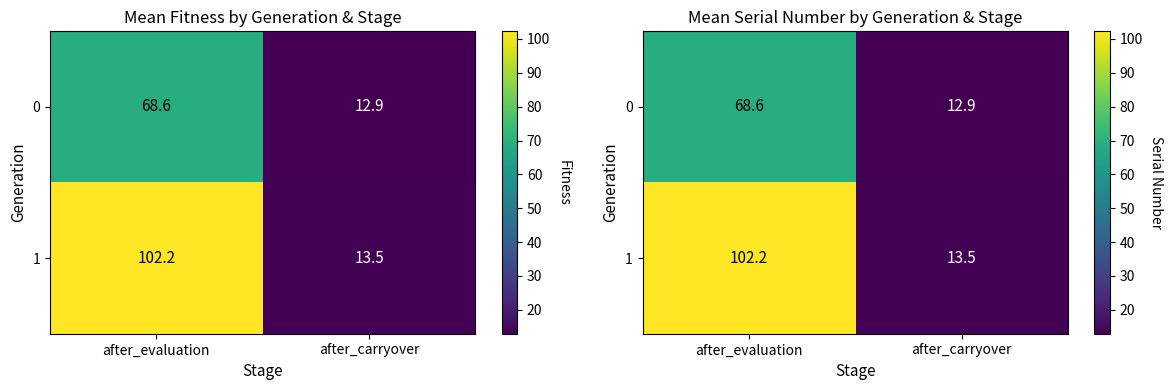

At after_carryover, list the series in order from smallest to largest.

0, 1